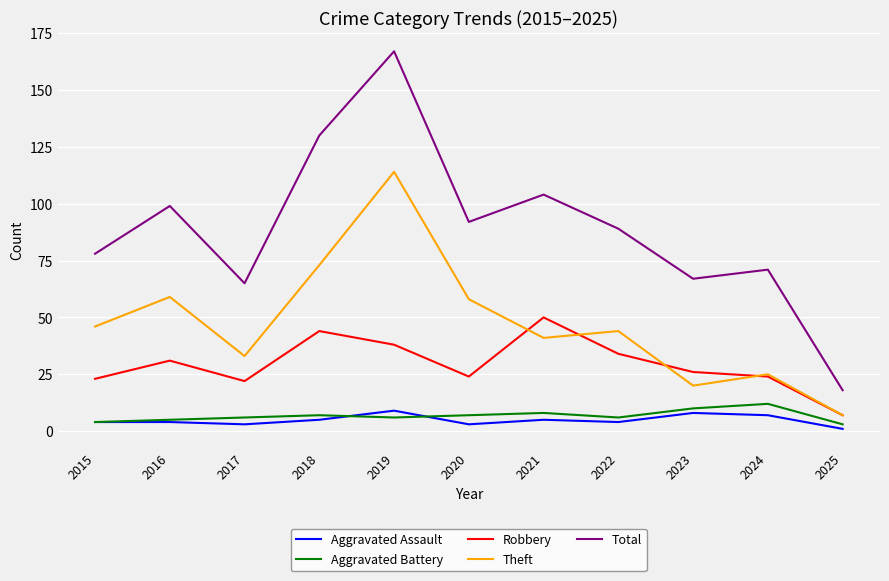

Is the value of Total at 2021 greater than the value of Robbery at 2021?

Yes